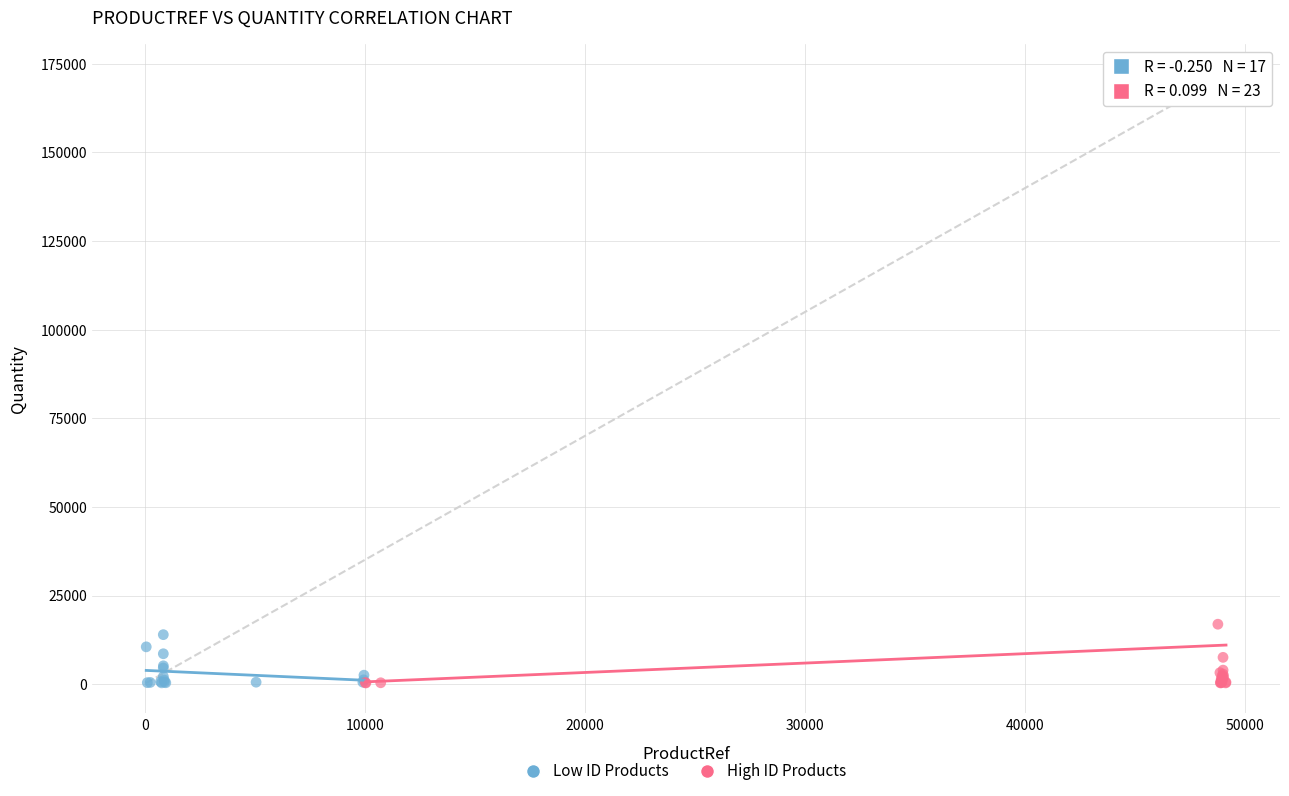

Which series reaches the maximum Y coordinate?

High ID Products